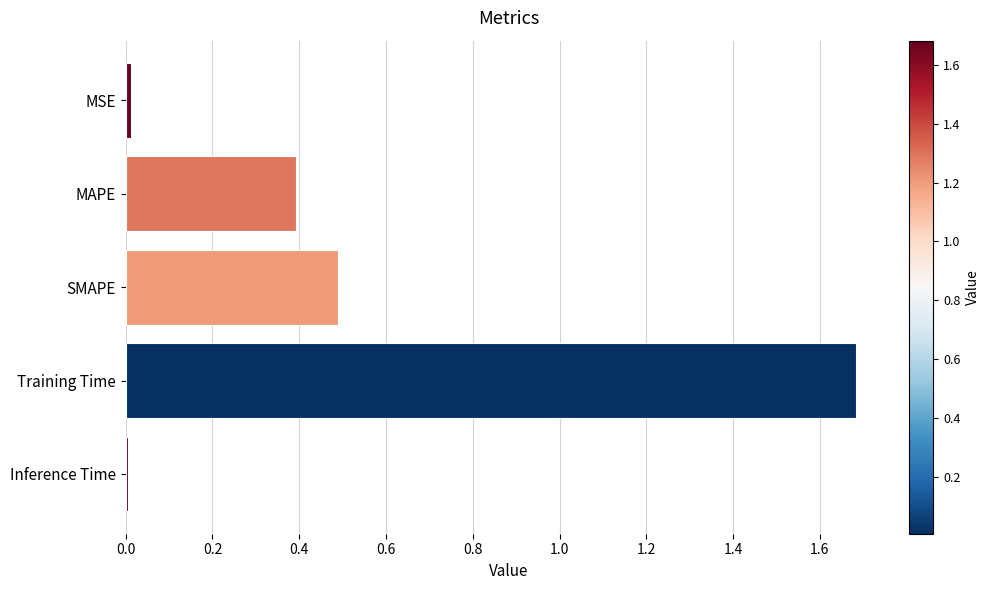

Between MAPE and Inference Time, which is larger?

MAPE